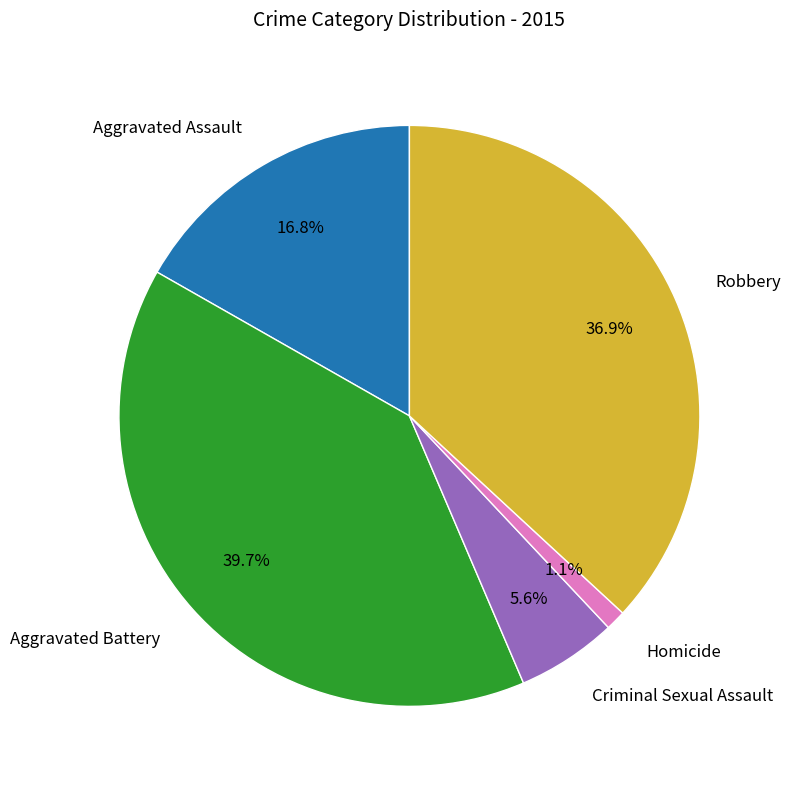

Does any single category account for the majority?

No